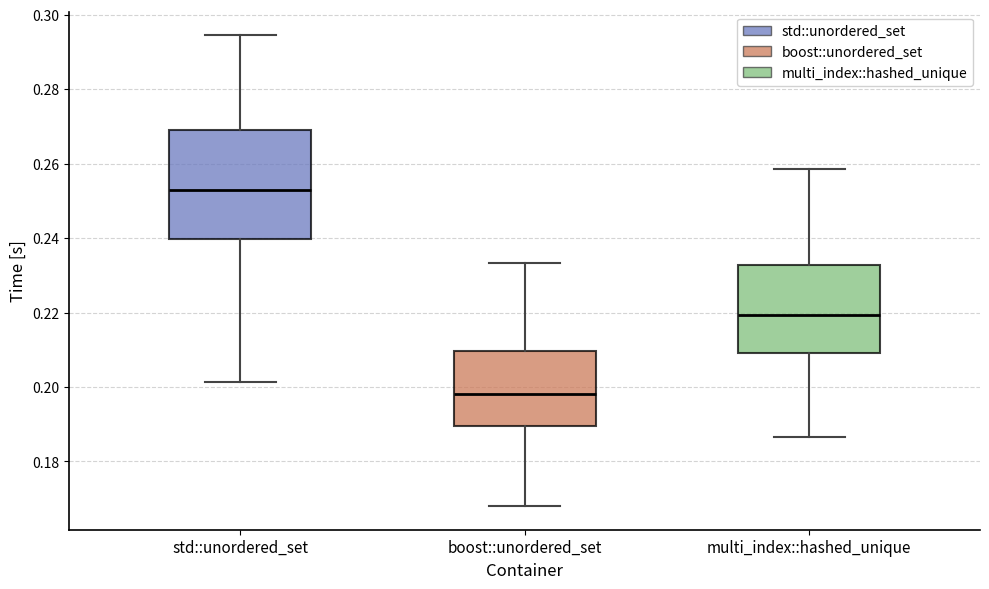

Which box's median line is the lowest?

boost::unordered_set